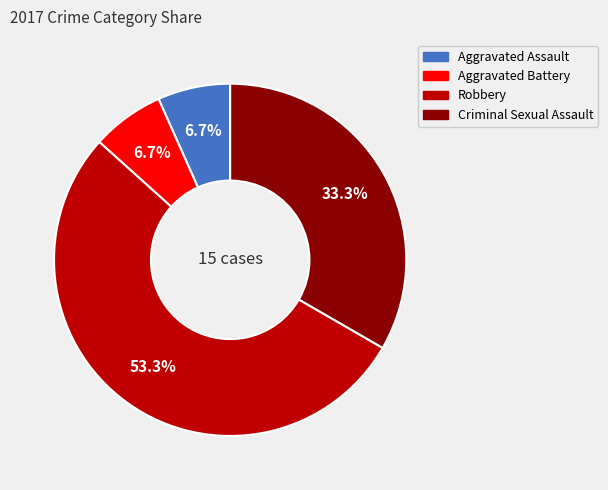

Which category has the biggest portion of the pie?

Robbery